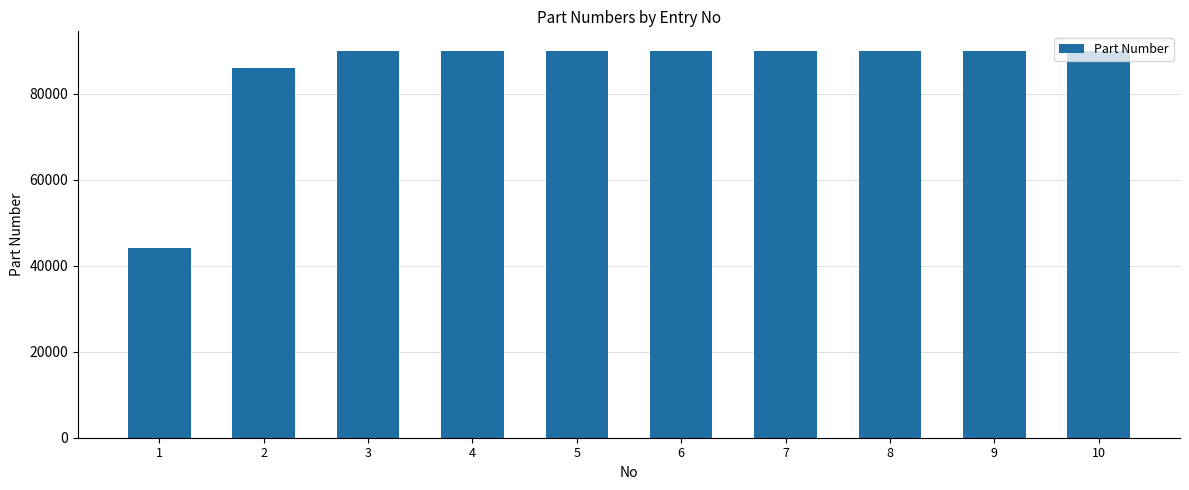

What is the approximate value at 1, to the nearest 50?

44150